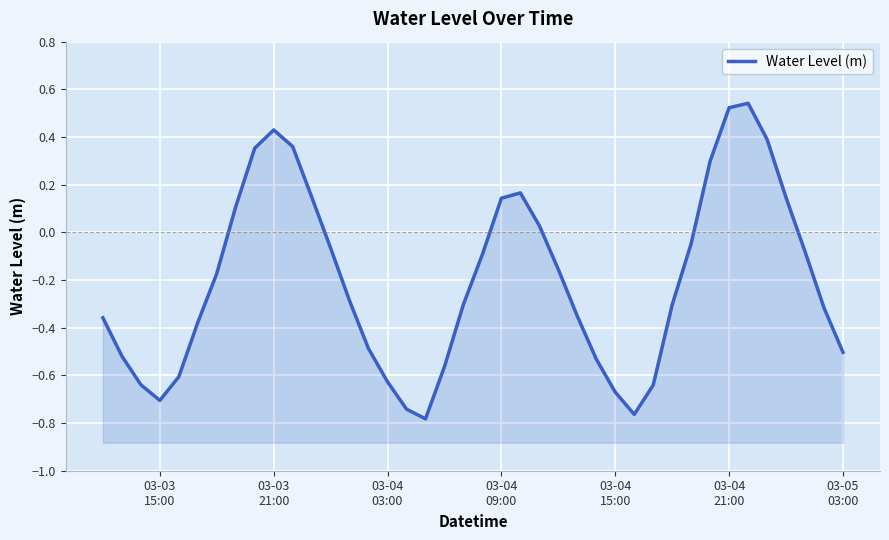

What is the average value?

-0.2